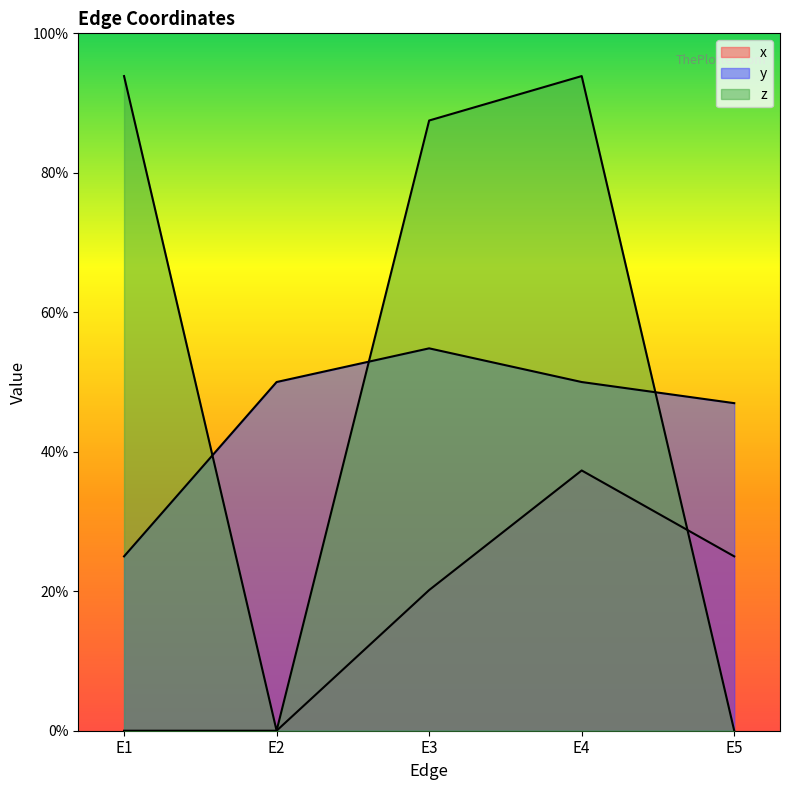

Count the number of categories in the chart.

5